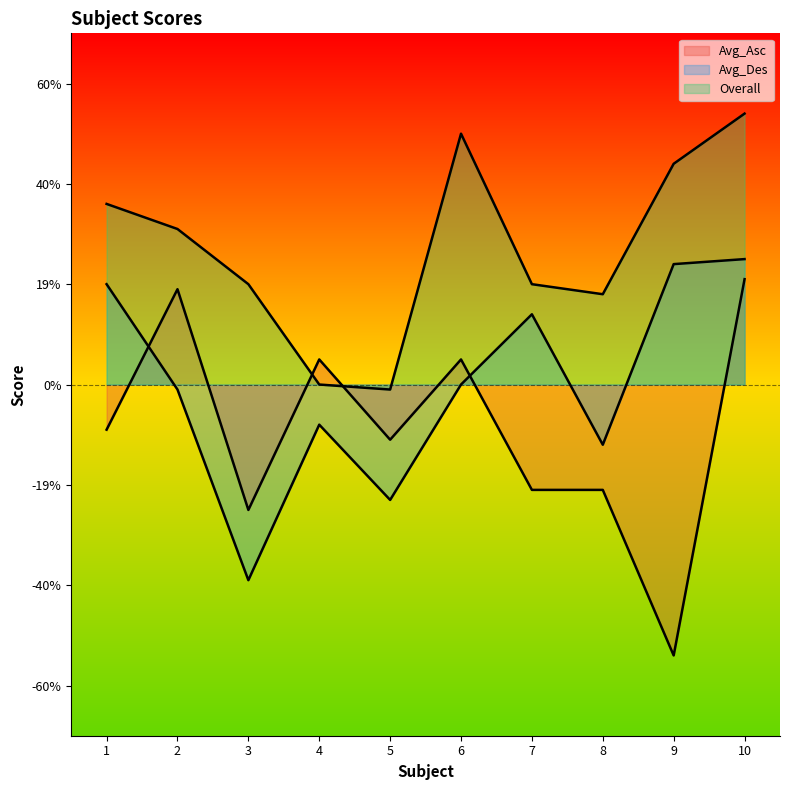

Reading left to right, what are all the values shown in this chart?

Avg_Asc: 1=-0.1	2=0.2	3=-0.2	4=0.1	5=-0.1	6=0.1	7=-0.2	8=-0.2	9=-0.5	10=0.2
Avg_Des: 1=0.2	2=-0.0	3=-0.4	4=-0.1	5=-0.2	6=0.0	7=0.1	8=-0.1	9=0.2	10=0.2
Overall: 1=0.4	2=0.3	3=0.2	4=0.0	5=-0.0	6=0.5	7=0.2	8=0.2	9=0.4	10=0.5